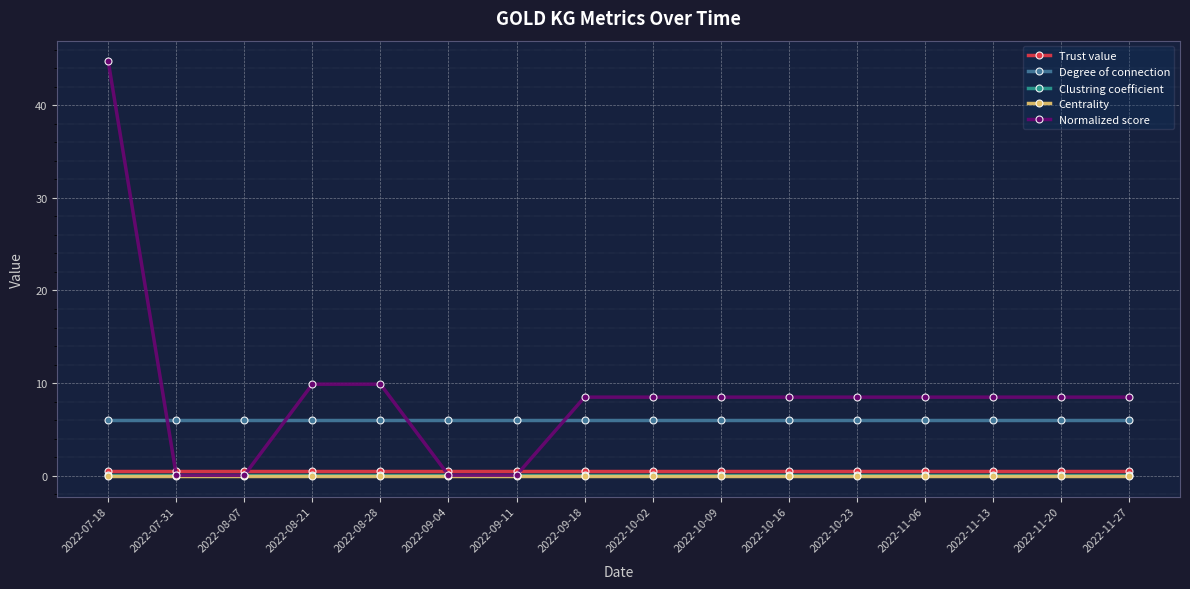

What is the sum of all Trust value values?

8.0